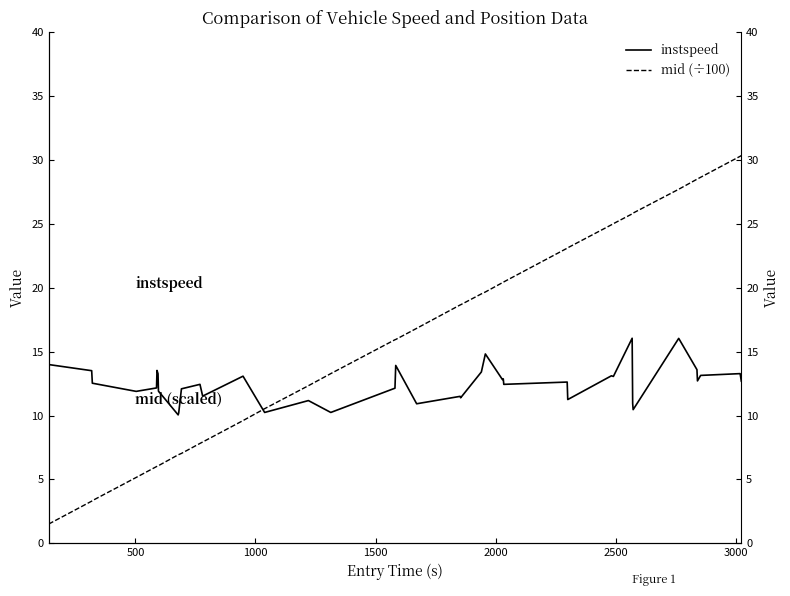

What is the greatest value displayed?

30.4